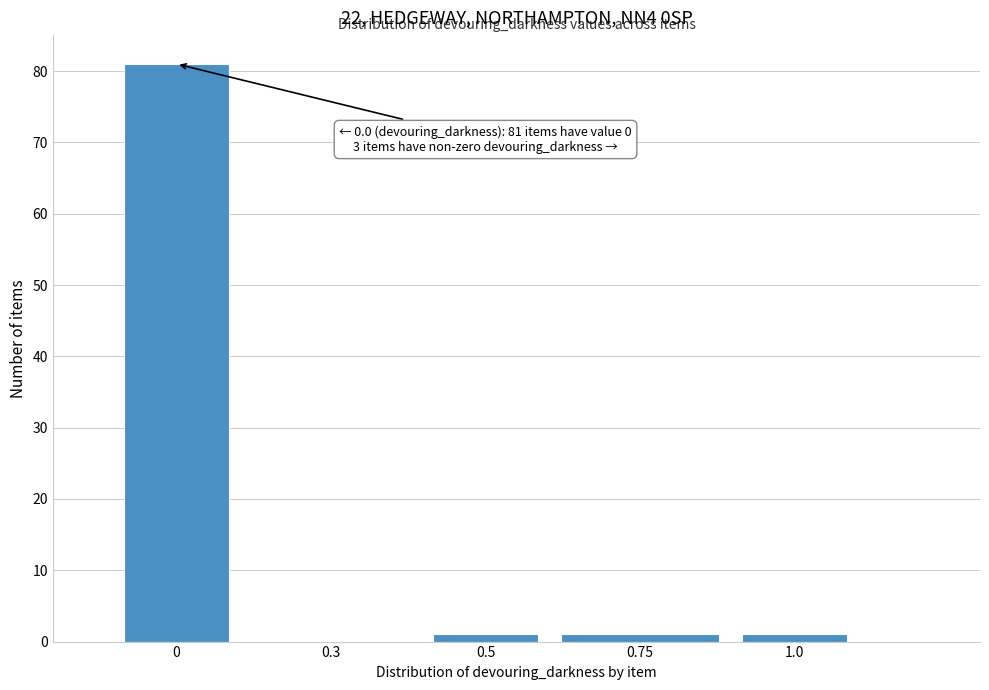

Reading left to right, transcribe all the data shown in this chart.

0=81	0.3=0	0.5=1	0.75=1	1.0=1